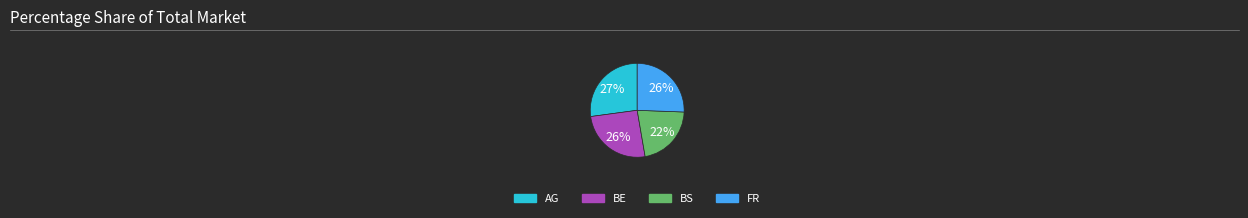

To the nearest percent, what is the difference between the BS and AG slice percentages?

5%